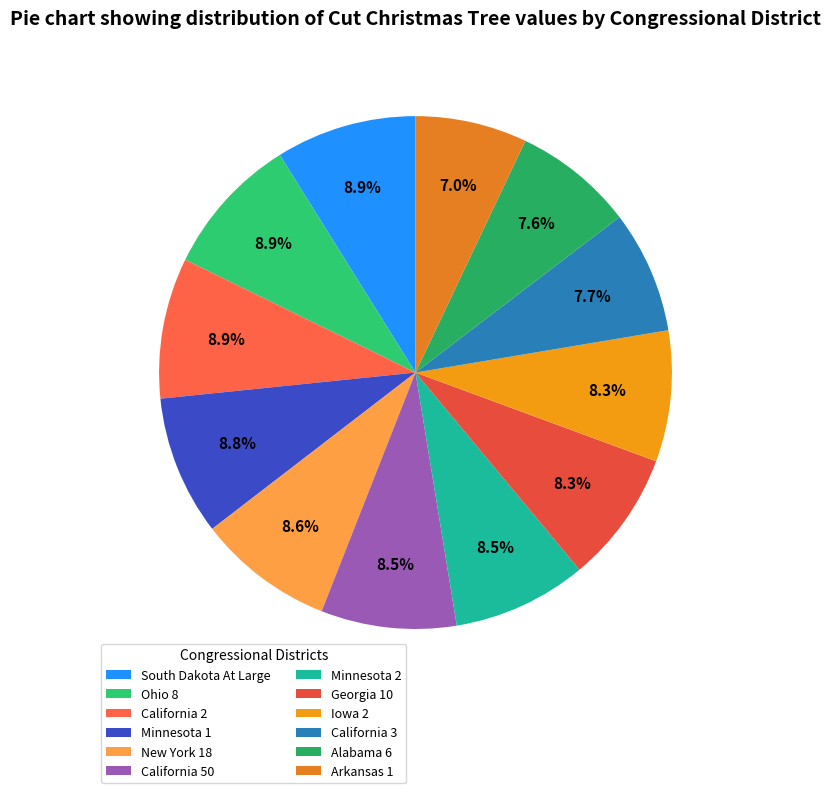

What percentage is the New York 18 slice, to the nearest percent?

9%